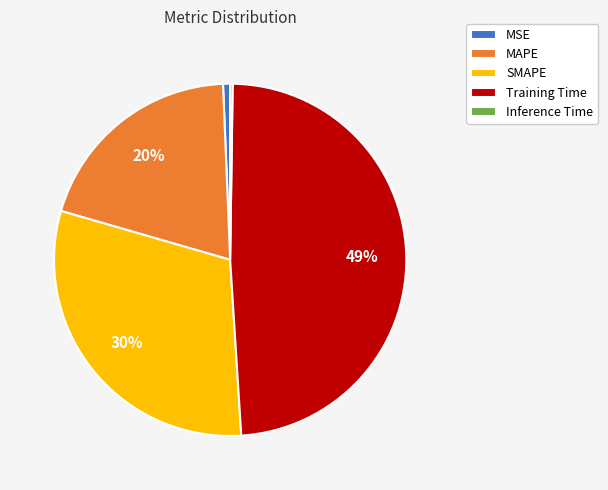

Which category has the biggest portion of the pie?

Training Time